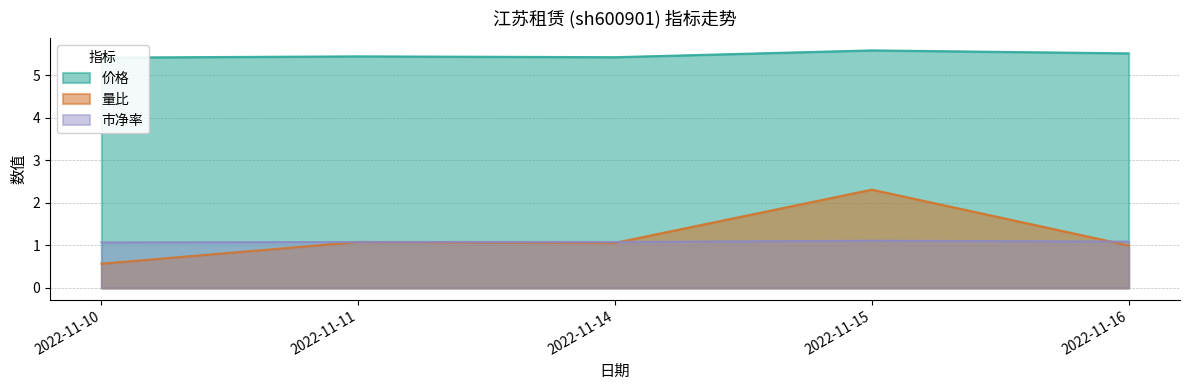

True or false: 价格 and 量比 cross at least once.

False